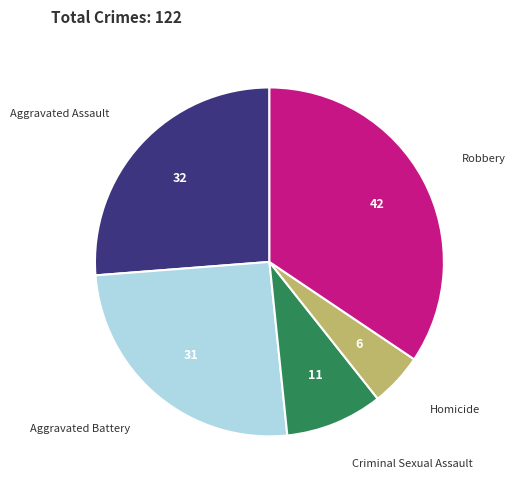

Is there any slice that represents more than half of the pie?

No